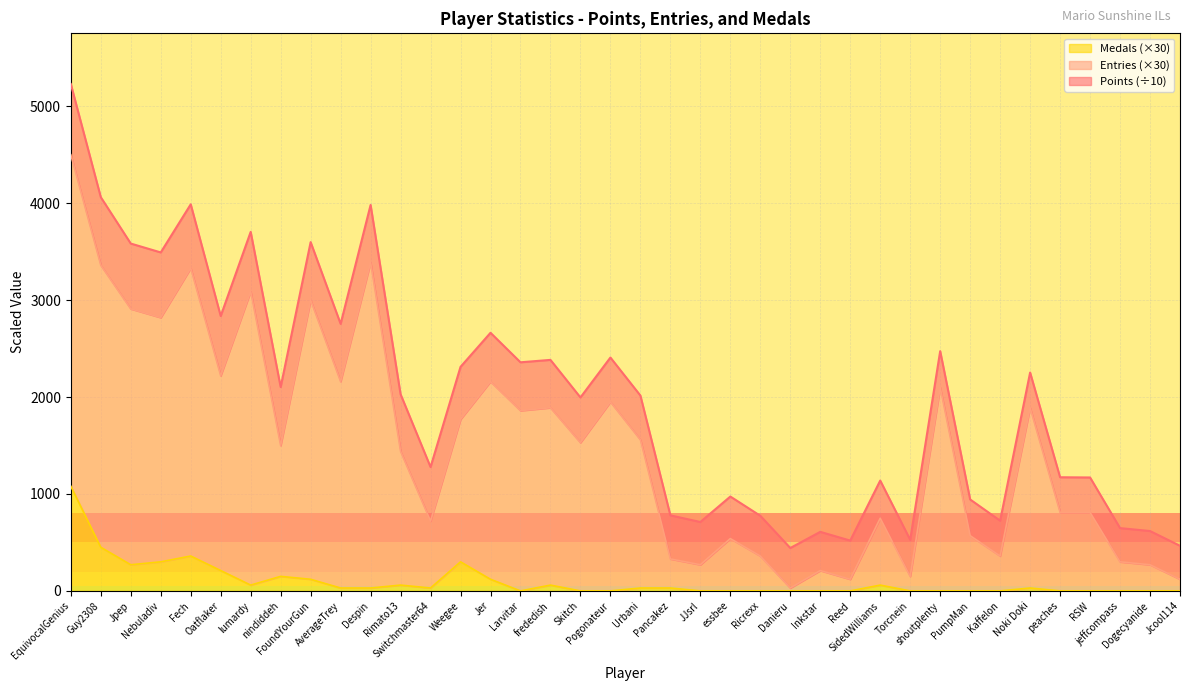

What are all the series names shown in the legend?

Medals (×30), Entries (×30), Points (÷10)